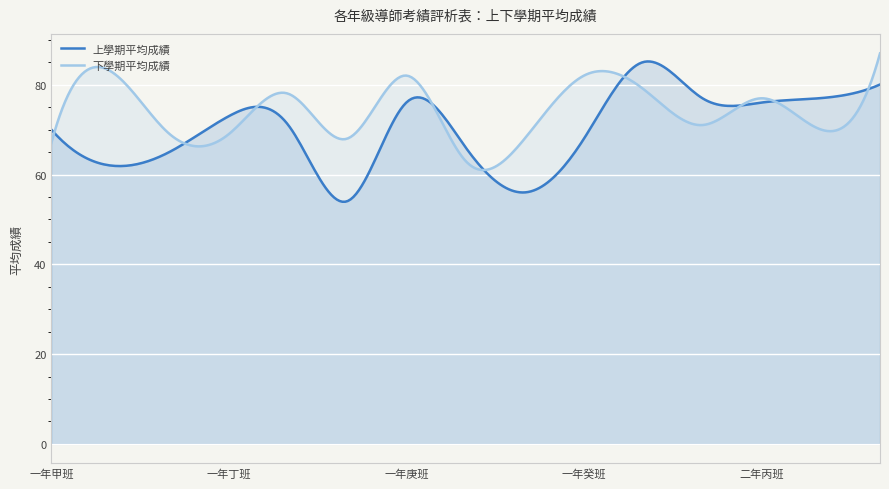

At 二年乙班, list the series in order from smallest to largest.

下學期平均成績, 上學期平均成績